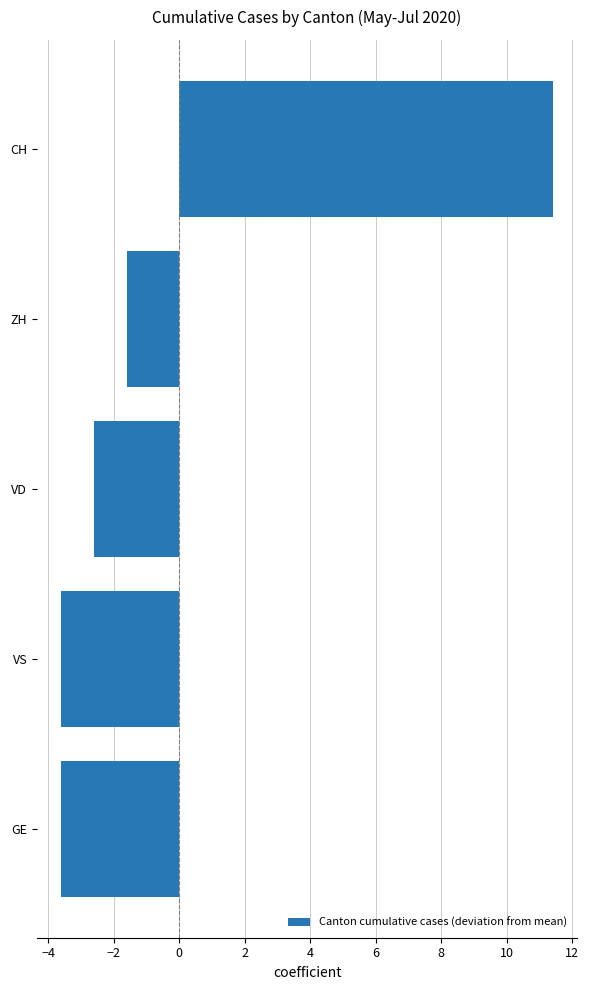

What is the sum of the values at GE and CH?

7.8